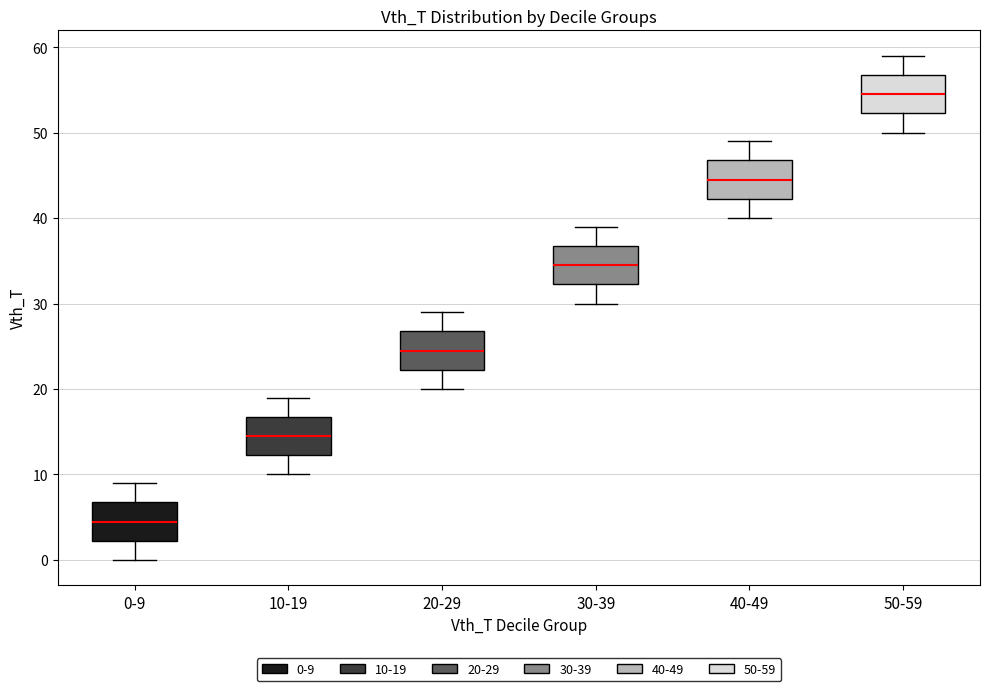

Where is the upper edge of the box for 40-49 on the y-axis? The values are not printed on the chart, so give them approximately, as read against the axis.

47